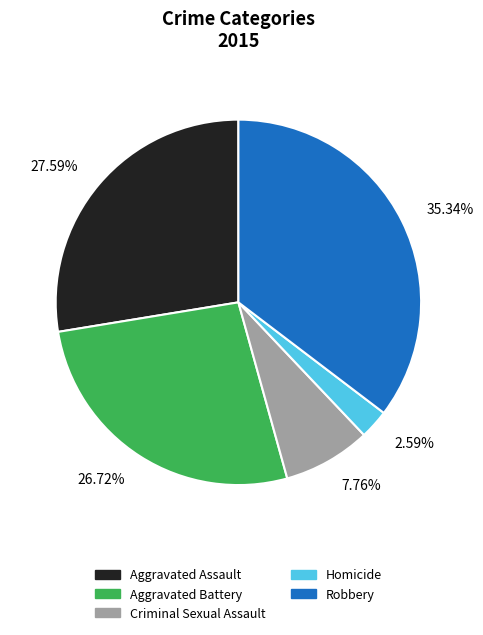

Is the sum of Criminal Sexual Assault and Homicide greater than half?

No